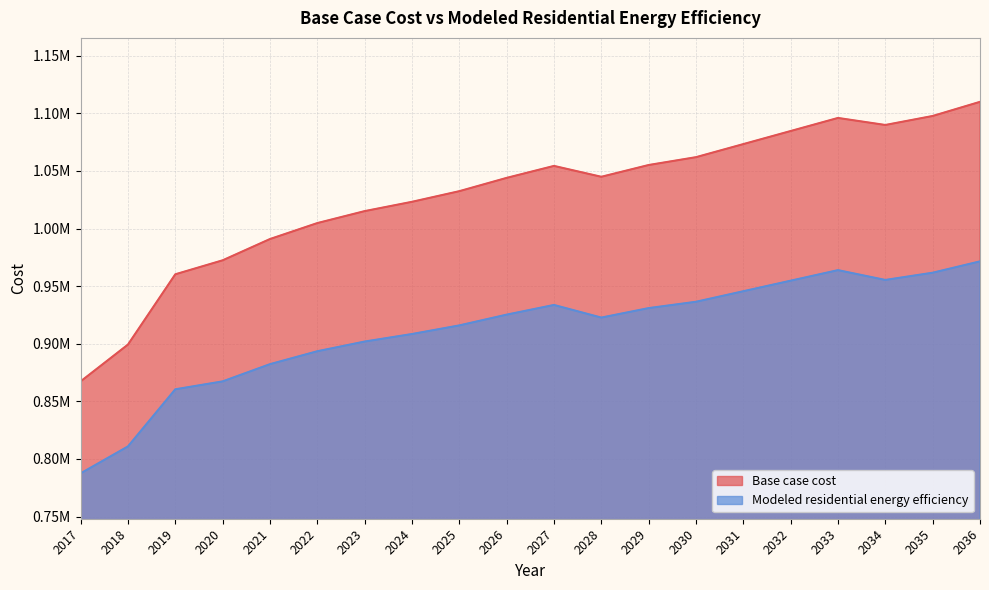

Rank the series by their average value, from lowest to highest.

Modeled residential energy efficiency, Base case cost